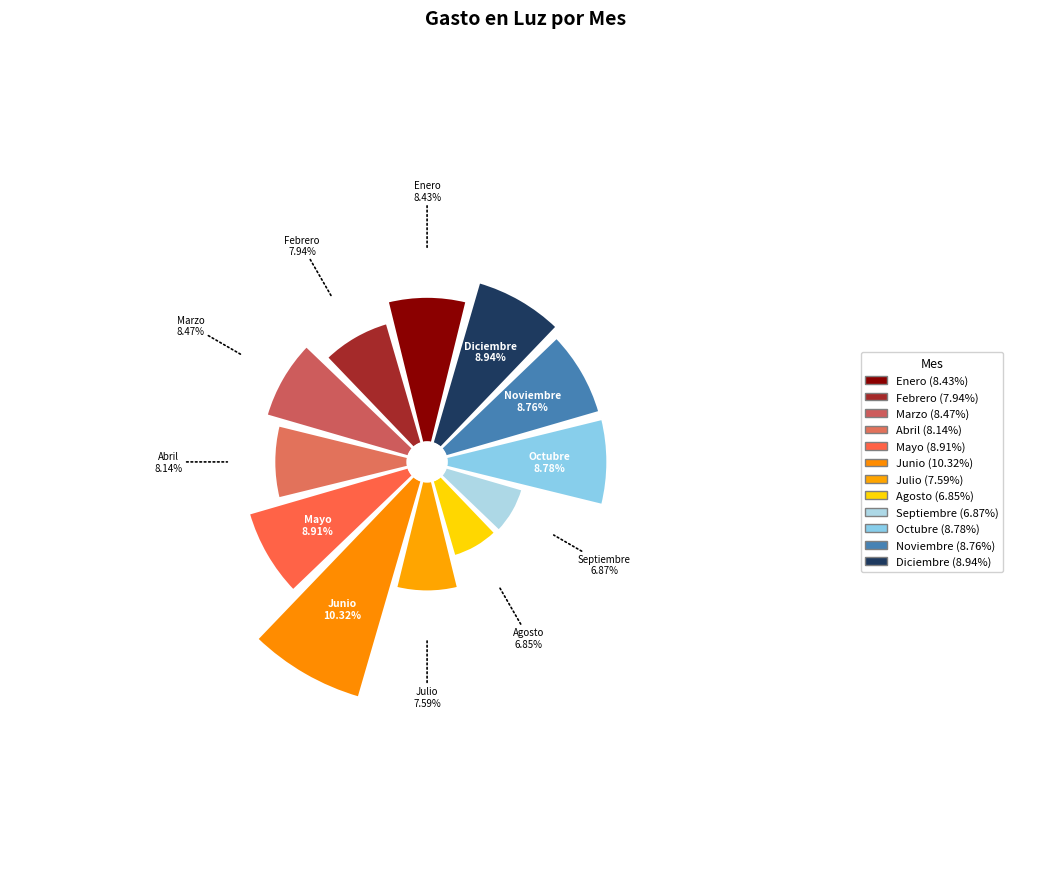

Is there any slice that represents more than half of the pie?

No